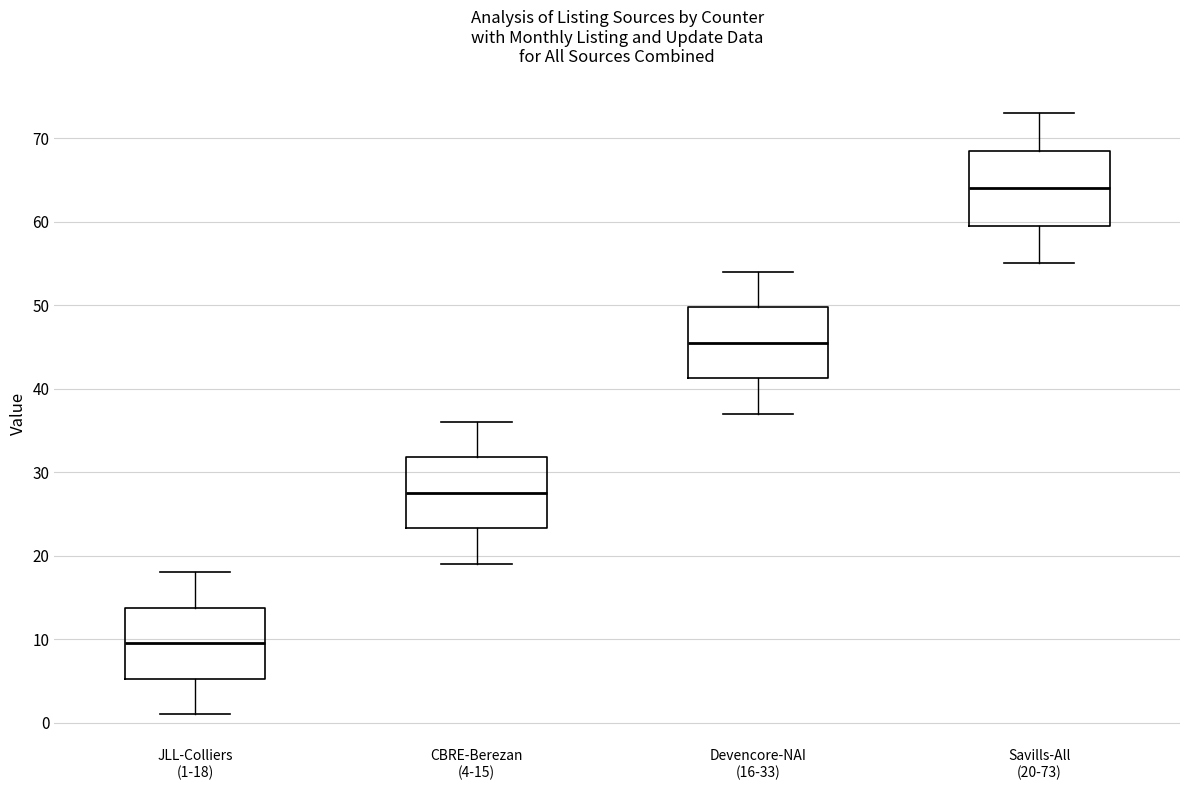

Reading left to right, transcribe this box plot: for each box, give where its median line is, the range the box spans, and where its two whiskers end, as read against the y-axis. The values are not printed on the chart, so give them approximately, as read against the axis.

JLL-Colliers (1-18): median 10, box 5 to 14, whiskers 1 to 18
CBRE-Berezan (4-15): median 28, box 23 to 32, whiskers 19 to 36
Devencore-NAI (16-33): median 46, box 41 to 50, whiskers 37 to 54
Savills-All (20-73): median 64, box 60 to 69, whiskers 55 to 73